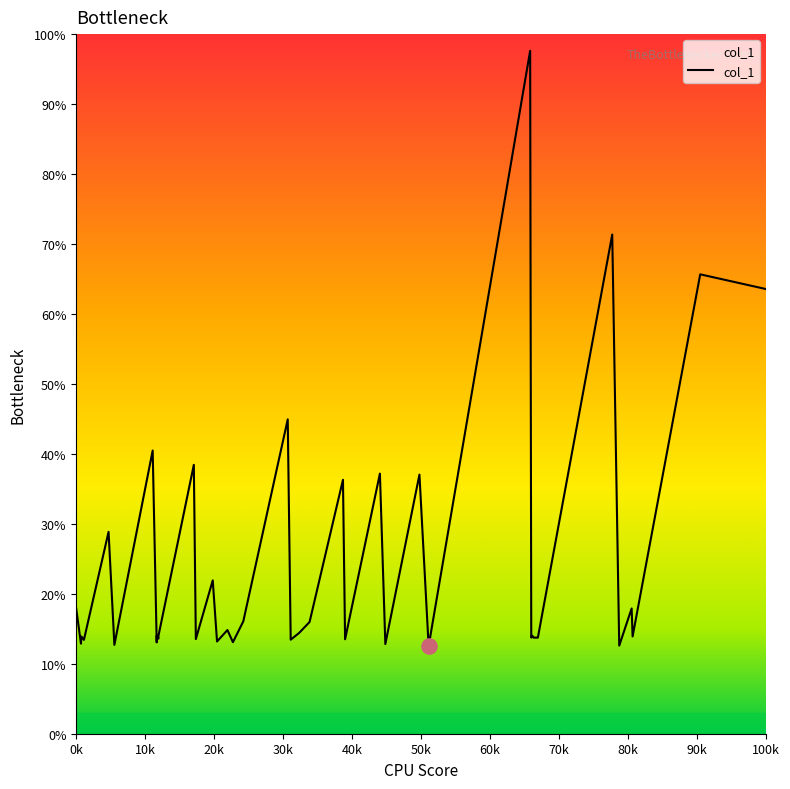

Which has a higher value, 10468.3 or 15123.9?

15123.9